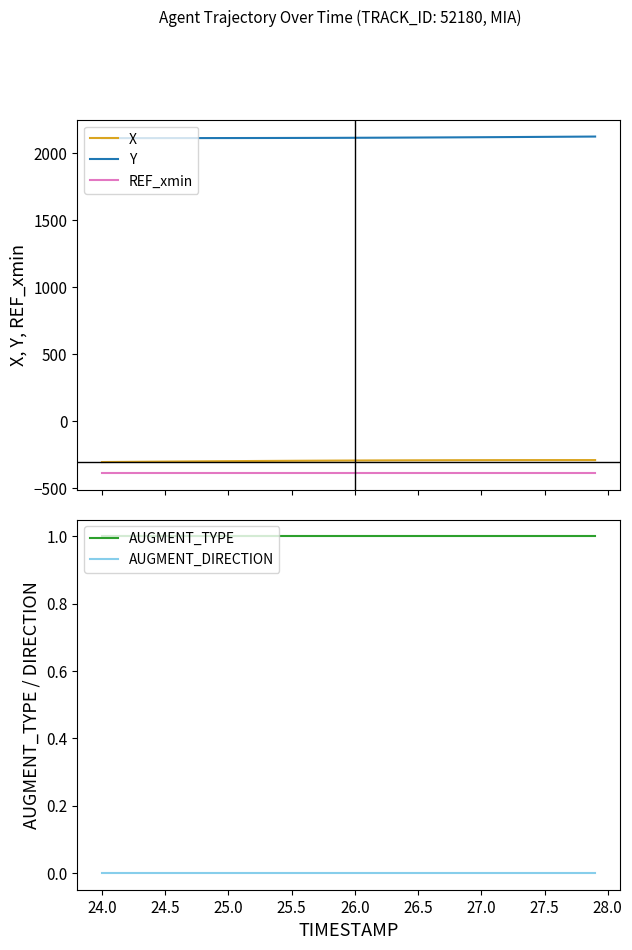

True or false: X and Y intersect in this chart.

False